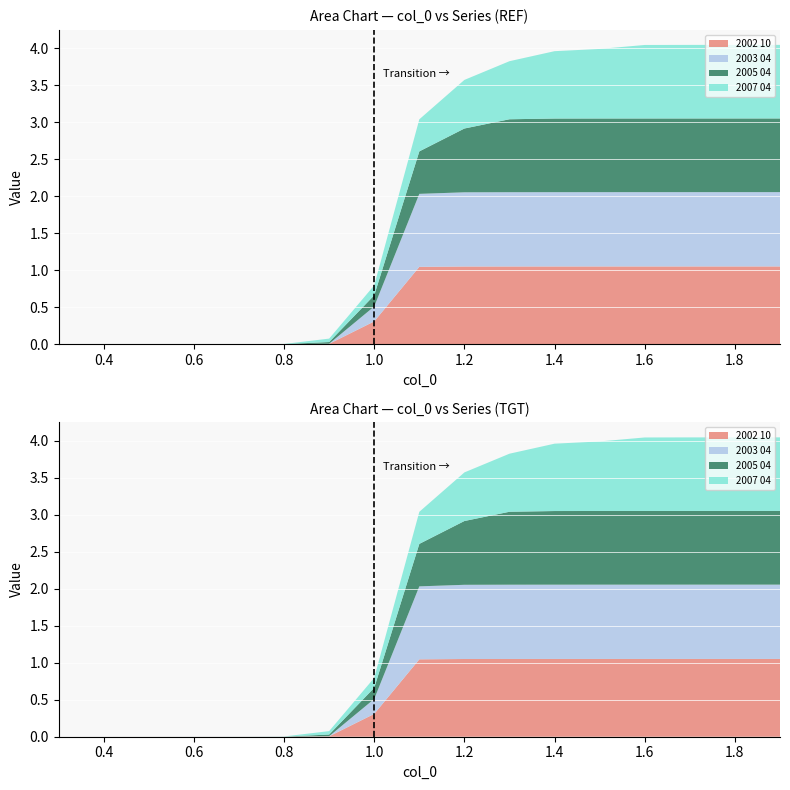

Reading left to right, extract all data points from this chart.

2002 10: 0.3=0.0	0.4=0.0	0.5=0.0	0.6=0.0	0.7=0.0	0.8=0.0	0.9=0.0	1.0=0.3	1.1=1.0	1.2=1.1	1.3=1.1	1.4=1.1	1.5=1.1	1.6=1.1	1.7=1.1	1.8=1.1	1.9=1.1
2003 04: 0.3=0.0	0.4=0.0	0.5=0.0	0.6=0.0	0.7=0.0	0.8=0.0	0.9=0.0	1.0=0.2	1.1=1.0	1.2=1.0	1.3=1.0	1.4=1.0	1.5=1.0	1.6=1.0	1.7=1.0	1.8=1.0	1.9=1.0
2005 04: 0.3=0.0	0.4=0.0	0.5=0.0	0.6=0.0	0.7=0.0	0.8=0.0	0.9=0.0	1.0=0.2	1.1=0.6	1.2=0.9	1.3=1.0	1.4=1.0	1.5=1.0	1.6=1.0	1.7=1.0	1.8=1.0	1.9=1.0
2007 04: 0.3=0.0	0.4=0.0	0.5=0.0	0.6=0.0	0.7=0.0	0.8=0.0	0.9=0.0	1.0=0.1	1.1=0.4	1.2=0.7	1.3=0.8	1.4=0.9	1.5=0.9	1.6=1.0	1.7=1.0	1.8=1.0	1.9=1.0